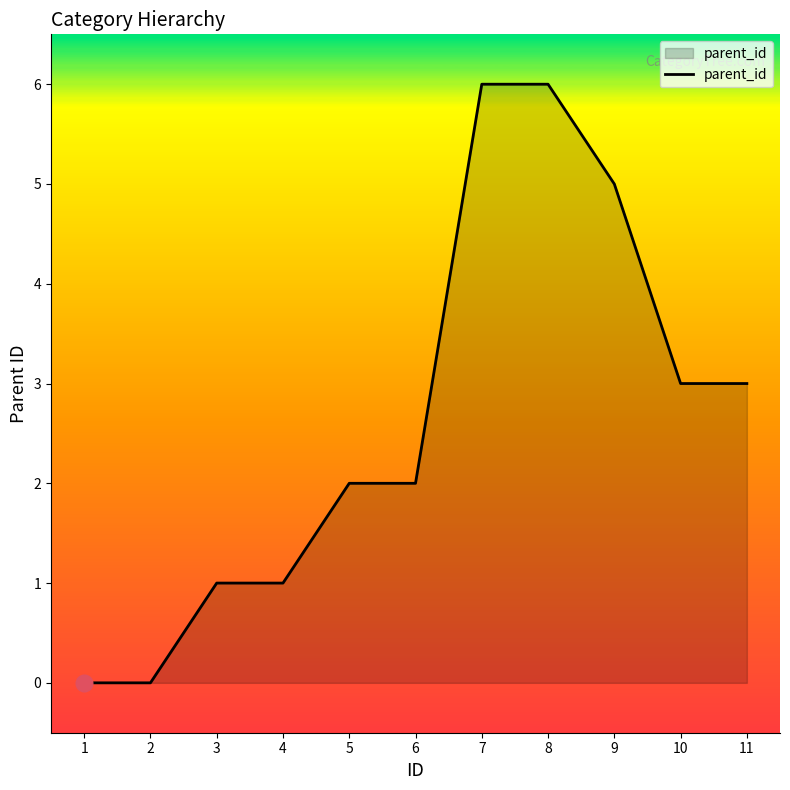

What is the difference between the maximum and minimum values?

6